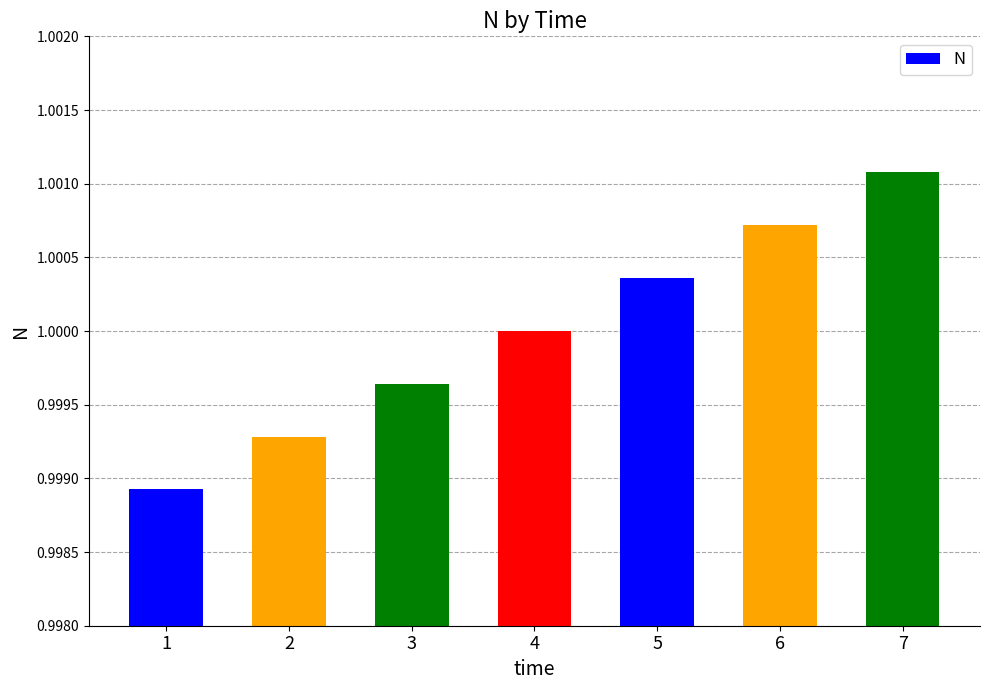

At which category does the chart reach its peak across all series?

7